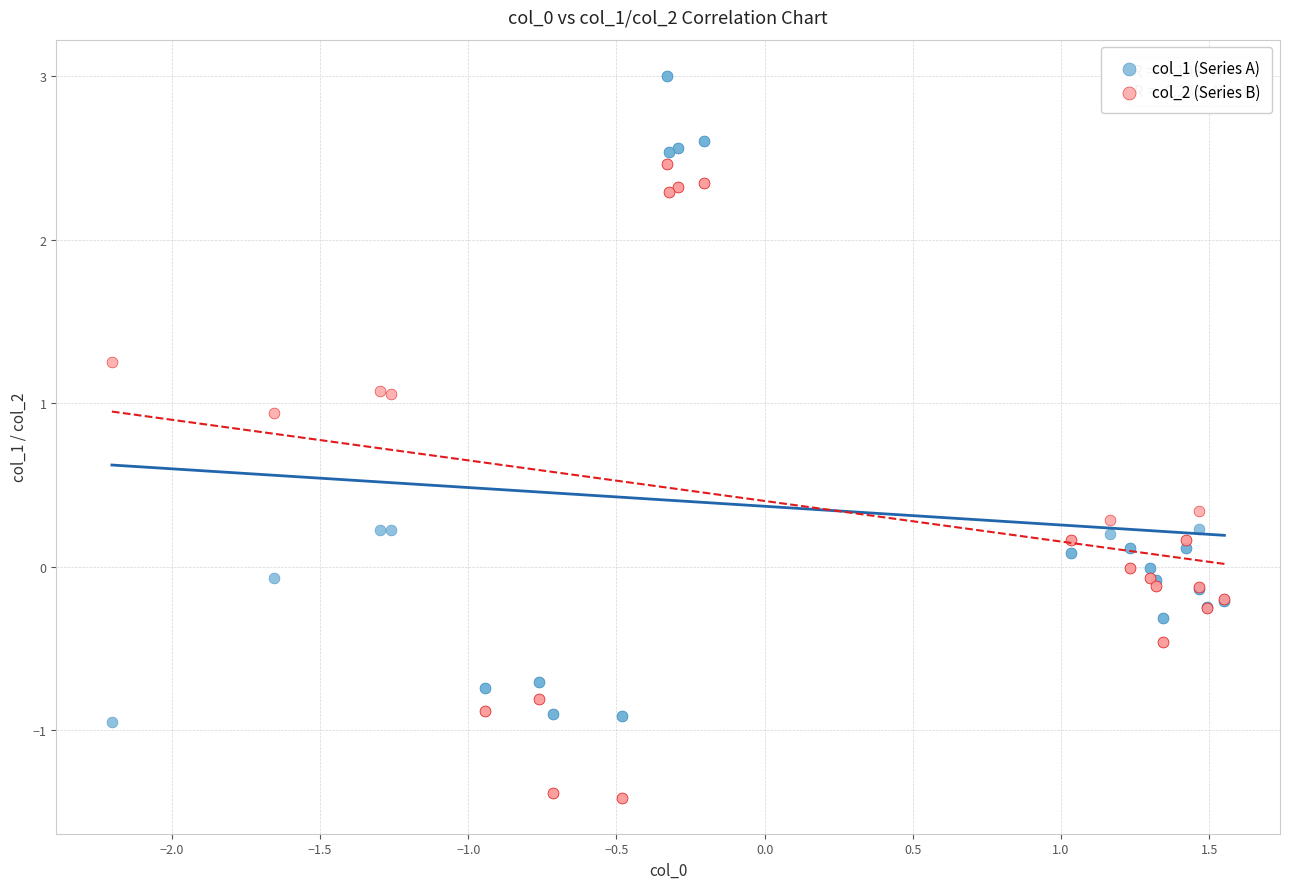

Which series contains the highest Y value?

col_1 (Series A)